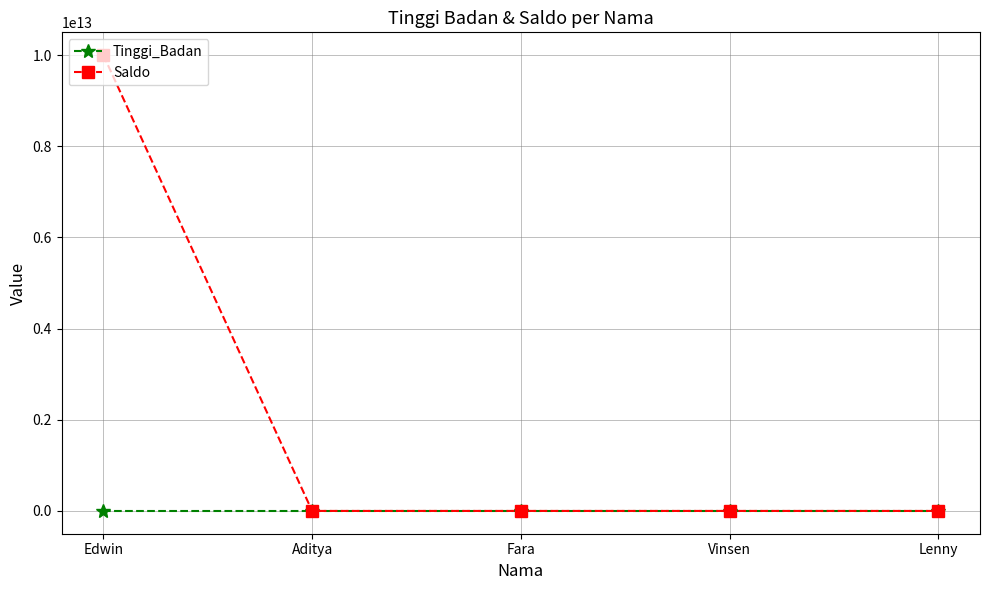

Which category has the highest value across all series?

Edwin